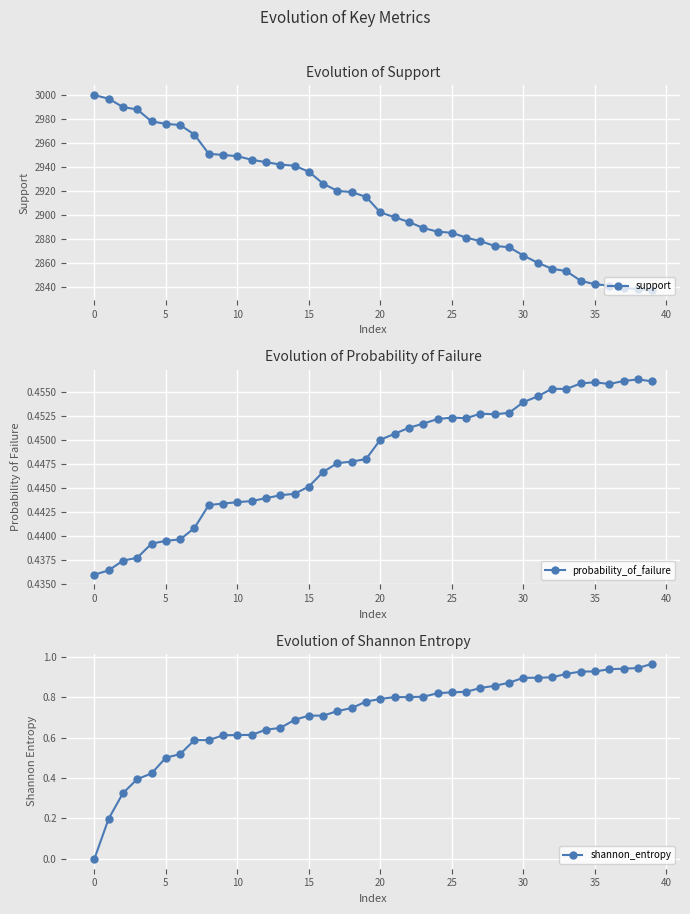

How many probability_of_failure values are between 0 and 1?

40